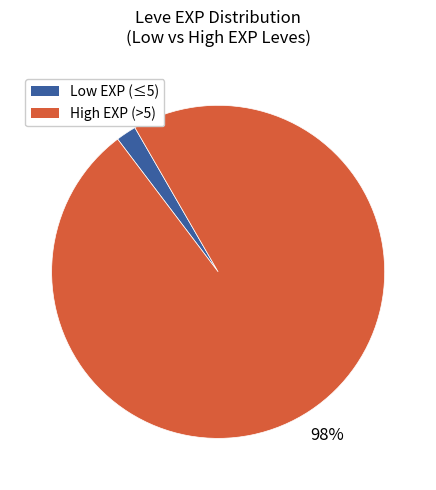

How many segments does this pie chart have?

2